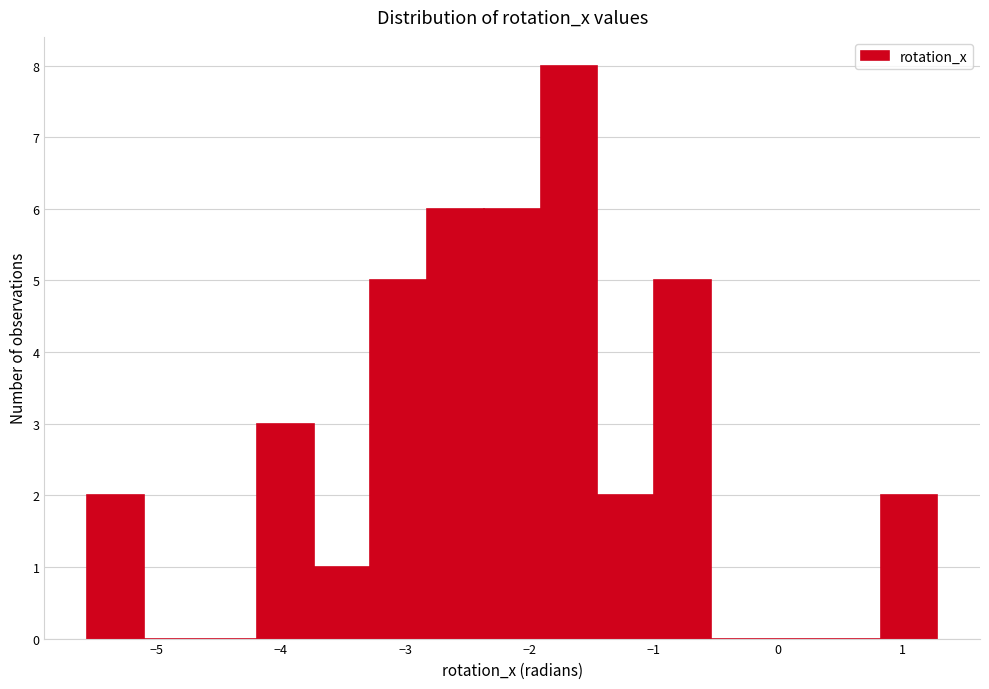

Reading left to right, list every bar in this chart as the range it spans on the x-axis followed by its height. Neither the bar edges nor the heights are printed on the chart, so give them approximately, as read against the axes.

-5.6 to -5.1: 2
-5.1 to -4.6: 0
-4.6 to -4.2: 0
-4.2 to -3.7: 3
-3.7 to -3.3: 1
-3.3 to -2.8: 5
-2.8 to -2.4: 6
-2.4 to -1.9: 6
-1.9 to -1.5: 8
-1.5 to -1.0: 2
-1.0 to -0.5: 5
-0.5 to -0.1: 0
-0.1 to 0.4: 0
0.4 to 0.8: 0
0.8 to 1.3: 2